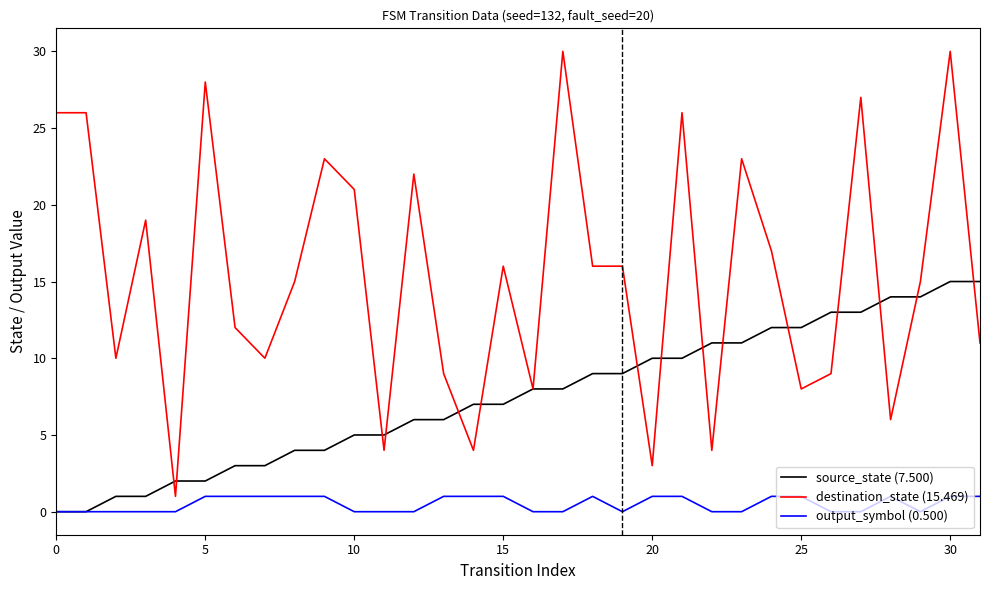

What is the maximum value shown in the chart?

30